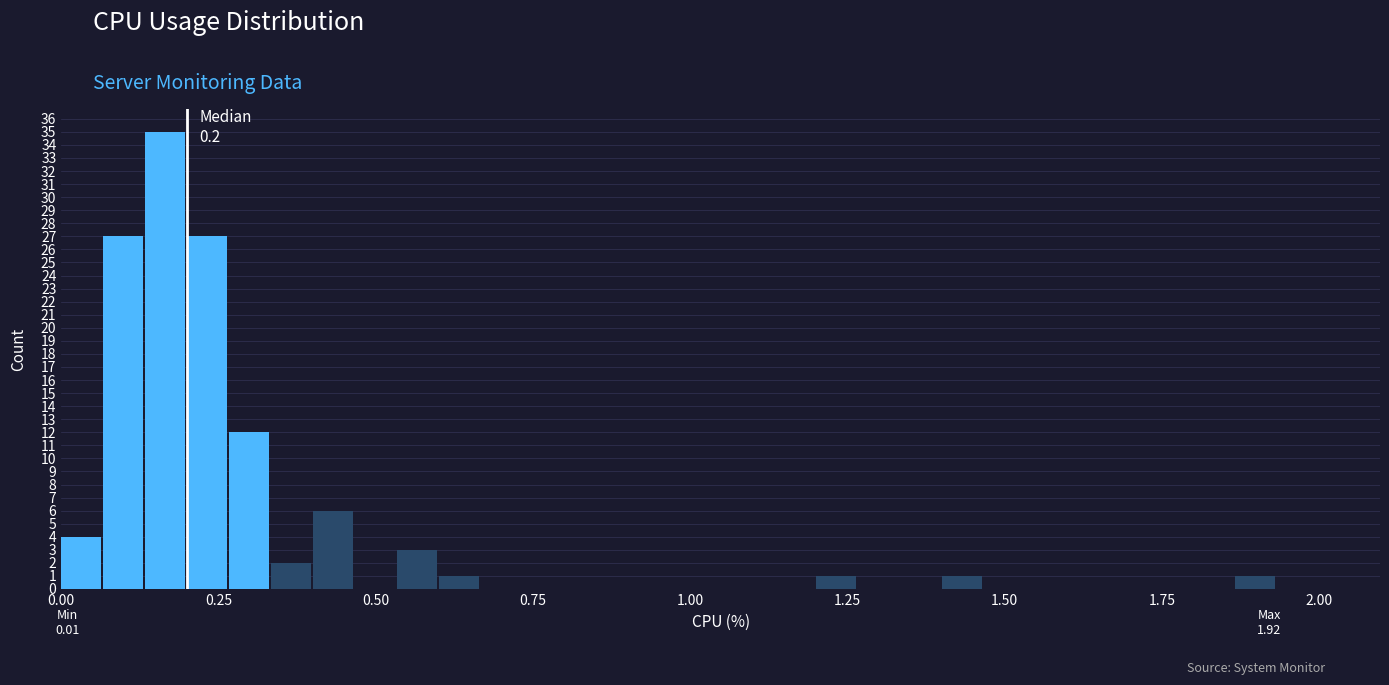

Read against the x-axis, roughly where is the centre of the tallest bar?

0.15